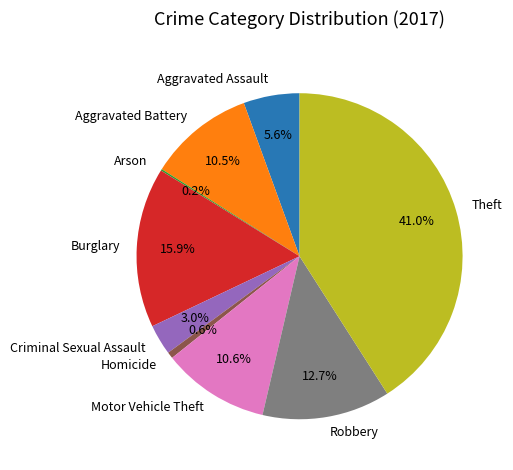

Do Motor Vehicle Theft and Criminal Sexual Assault together represent more than half of the pie?

No